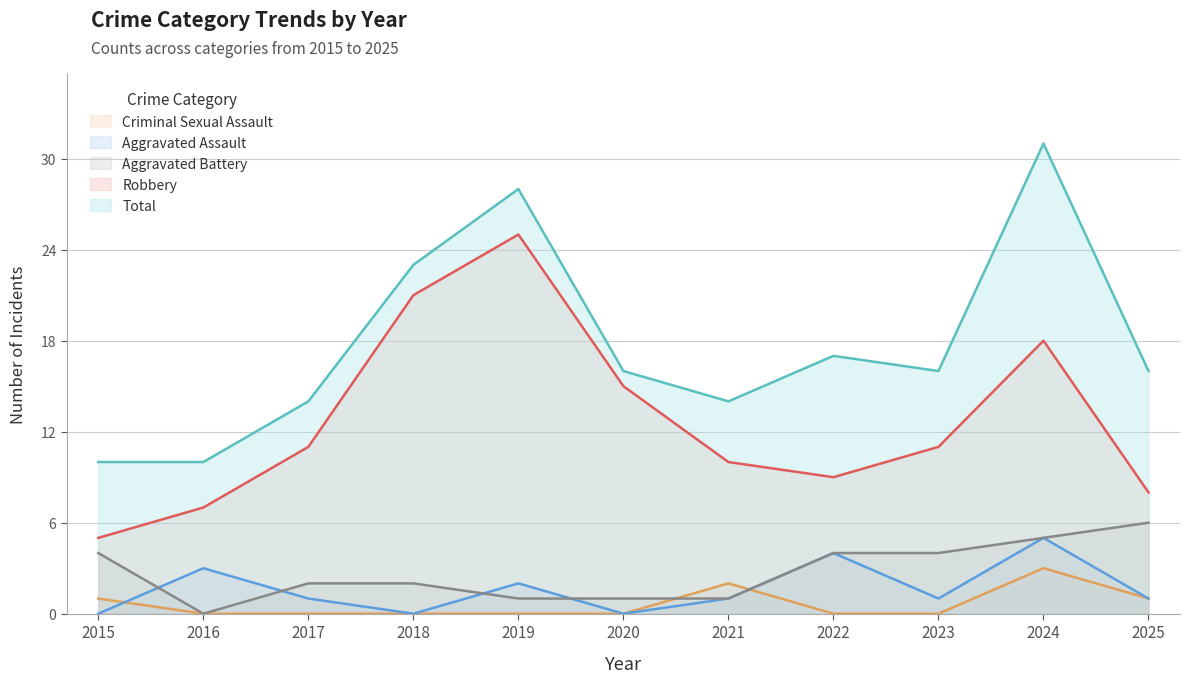

At 2021, list the series in order from smallest to largest.

Aggravated Assault, Aggravated Battery, Criminal Sexual Assault, Robbery, Total